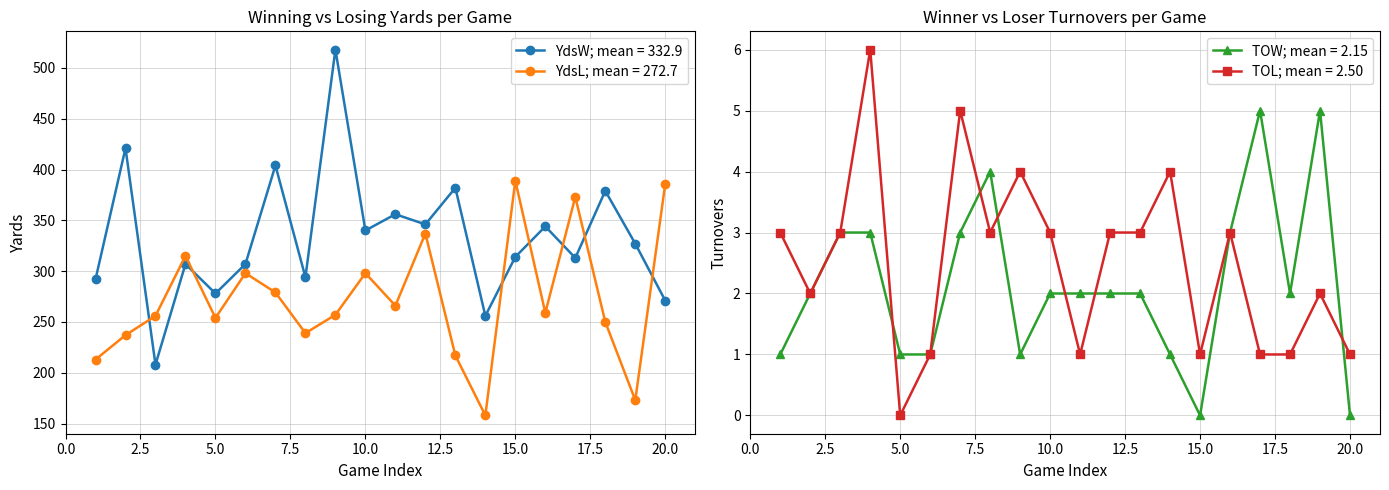

Which has a higher value, 20 or 18?

18